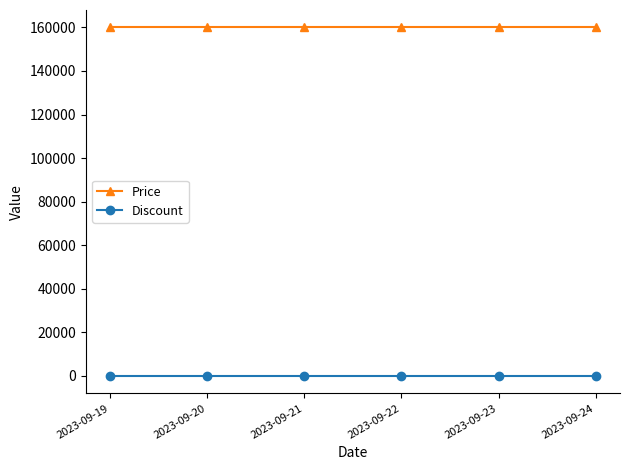

True or false: Price has more than 2 points higher than both neighbors.

False